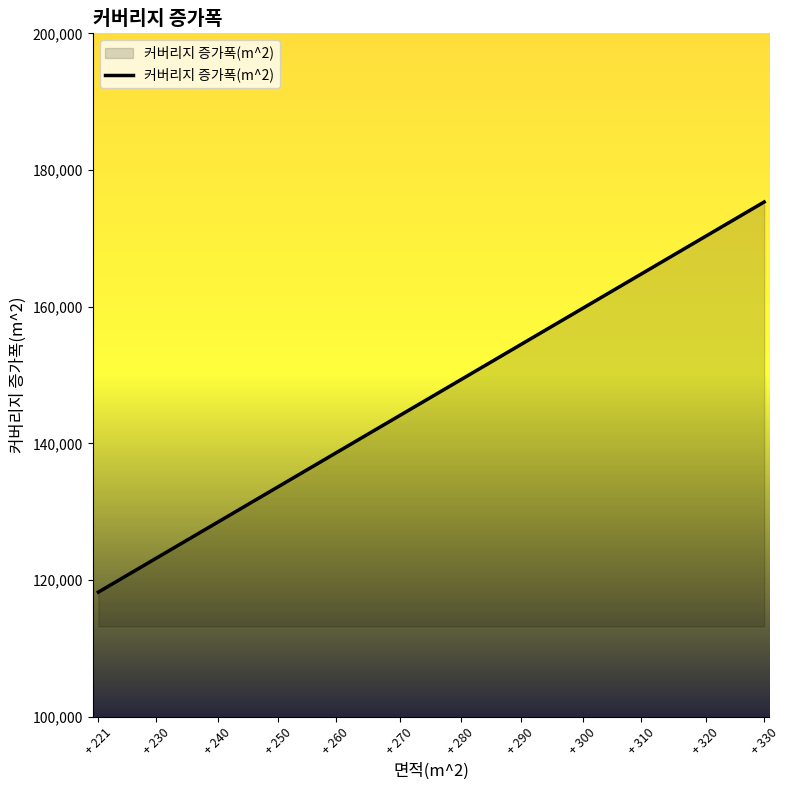

The chart shows a value of 216137 at + 240. True or false?

False